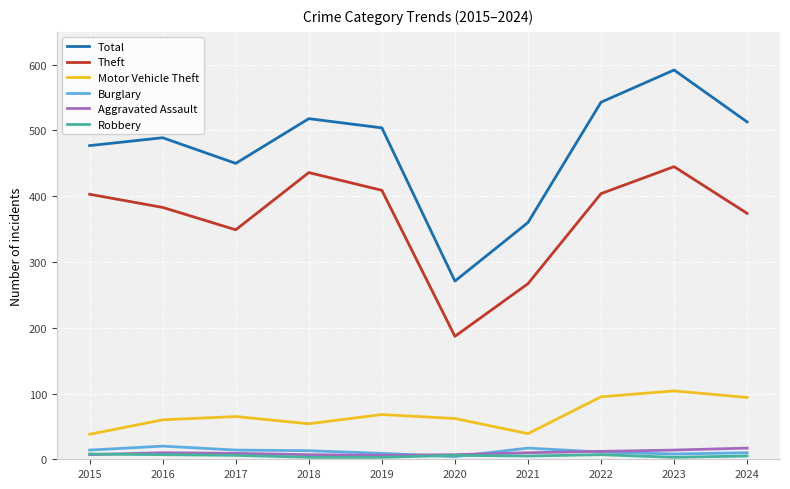

Which series has the widest spread of values?

Total